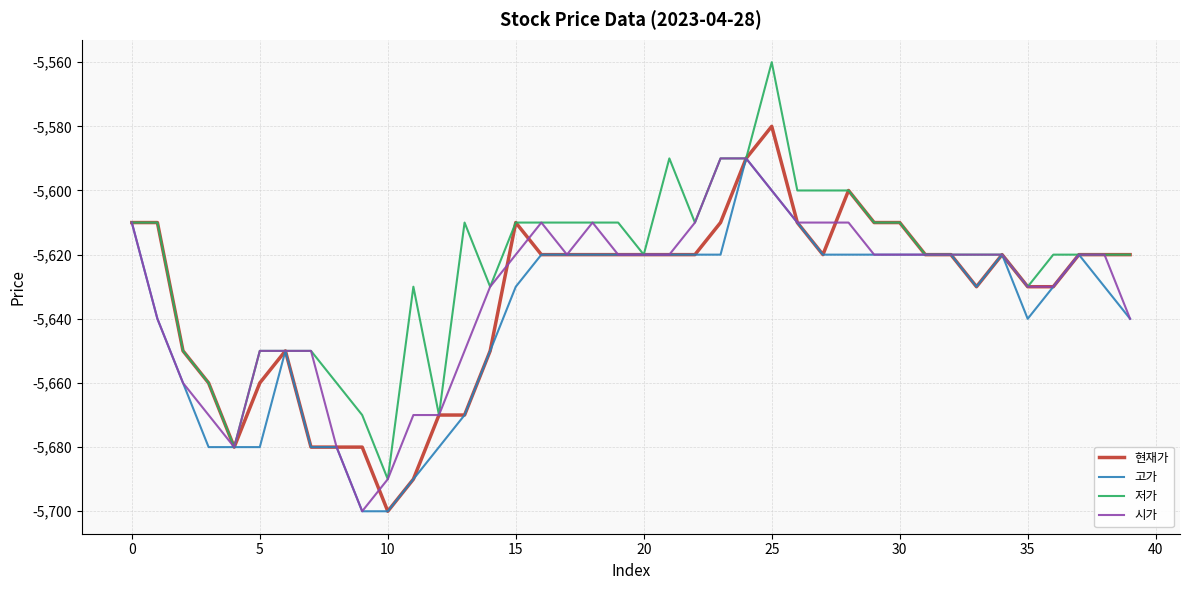

What is the highest value of the 저가 series?

-5560